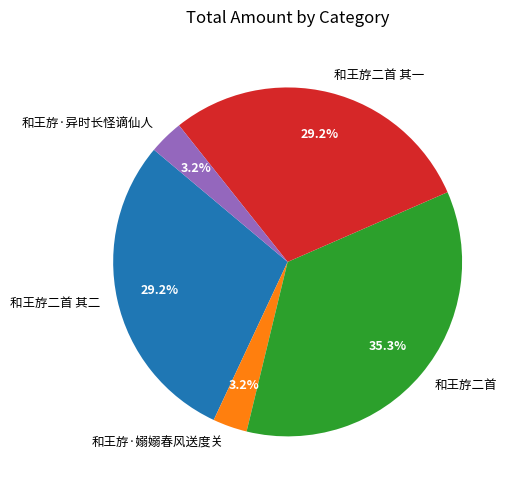

Does 和王斿二首 其二 represent more than half of the total?

No